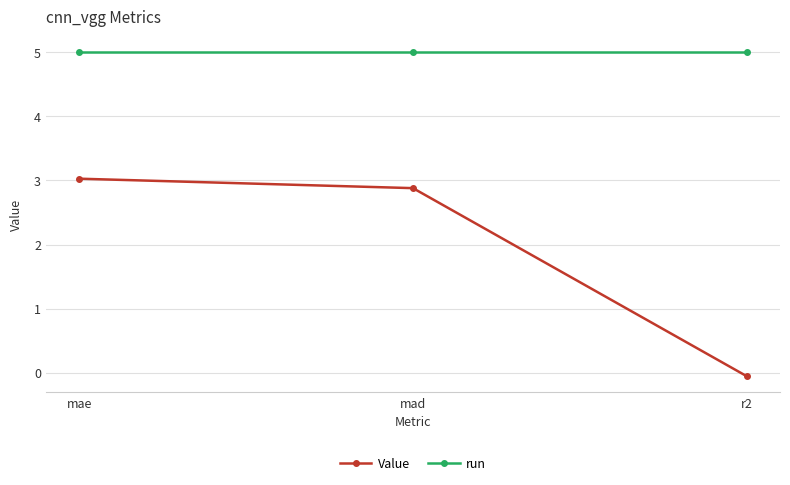

The Value series shows 4.9 at mad. True or false?

False